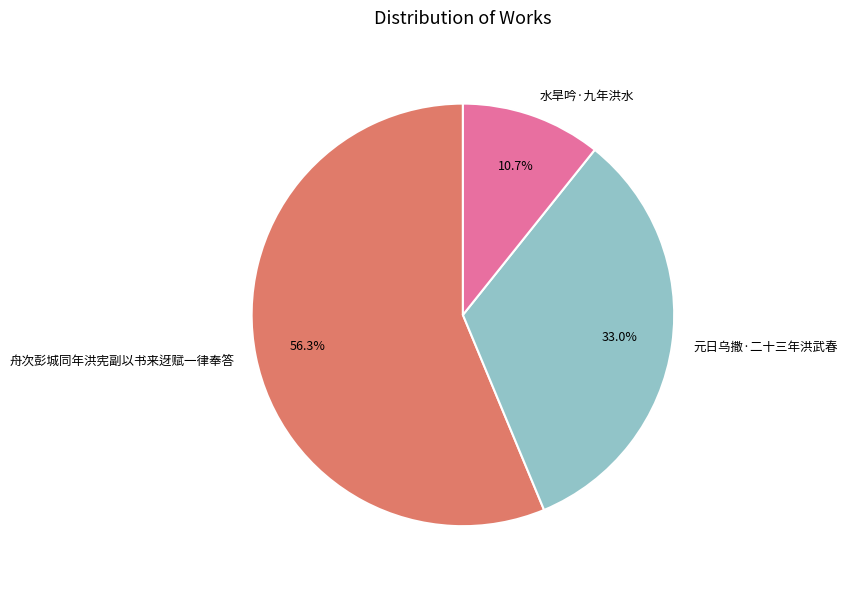

Which has a higher value, 水旱吟·九年洪水 or 元日乌撒·二十三年洪武春?

元日乌撒·二十三年洪武春